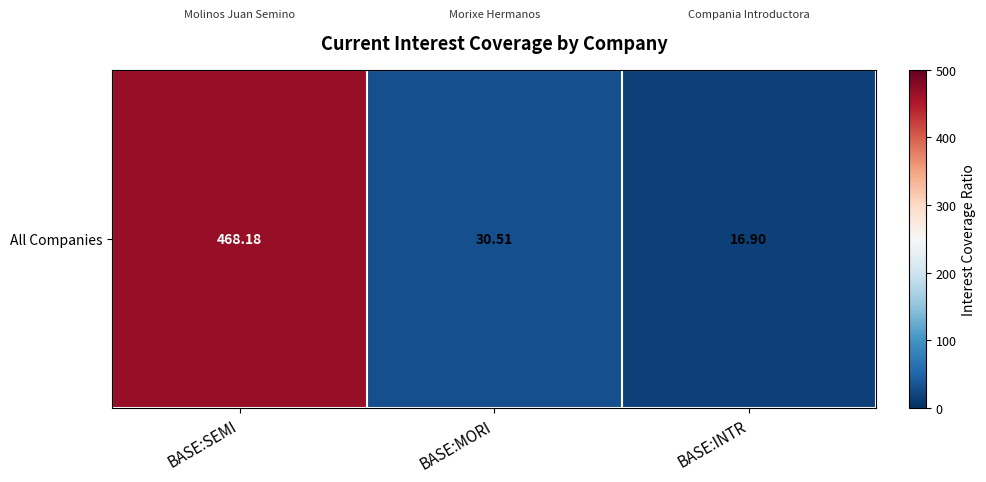

Reading right to left, list all the values displayed in this chart.

BASE:INTR=16.9	BASE:MORI=30.5	BASE:SEMI=468.2